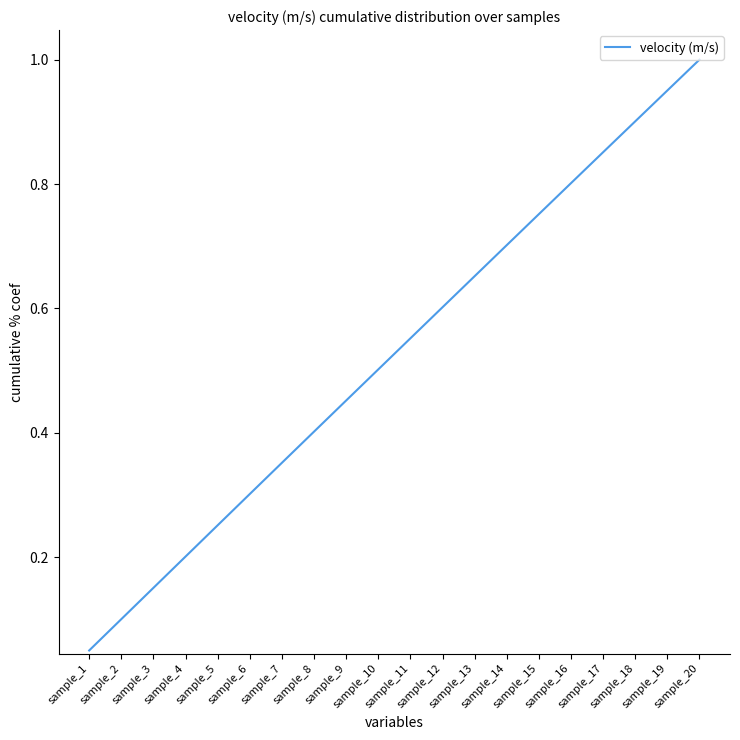

Does the chart display data point markers on the line(s)?

No